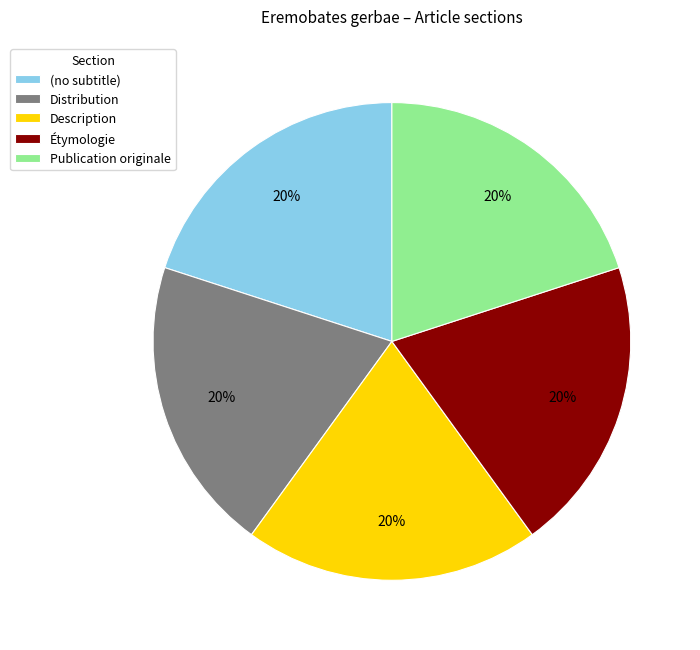

Is the sum of Distribution and Publication originale greater than half?

No